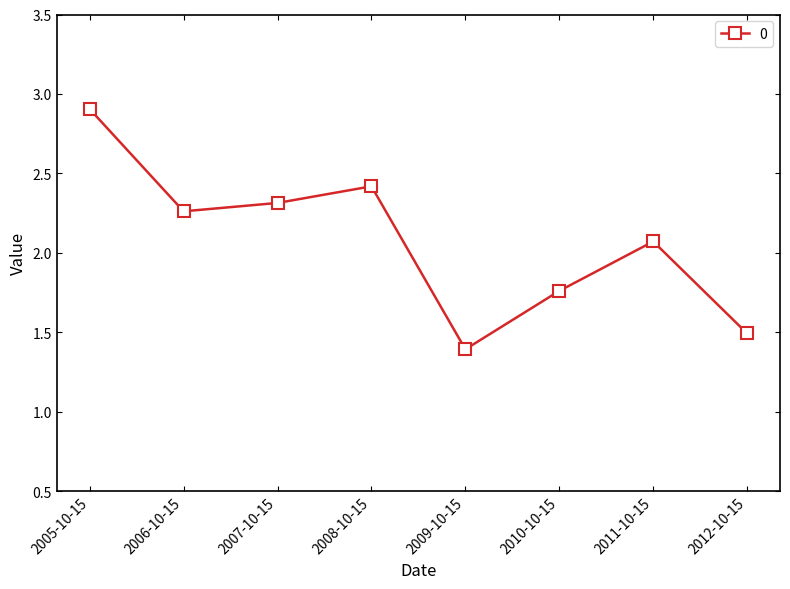

What is the sum of all values?

16.6